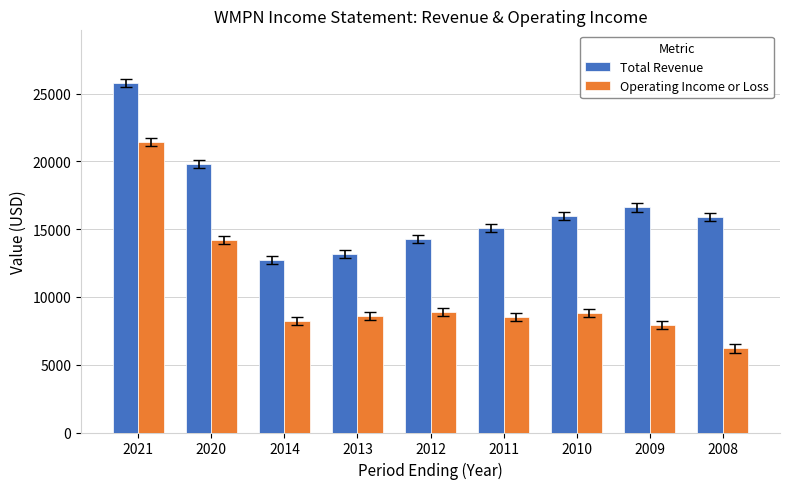

What is the value of the Operating Income or Loss bar at the 3rd from the left?

8200